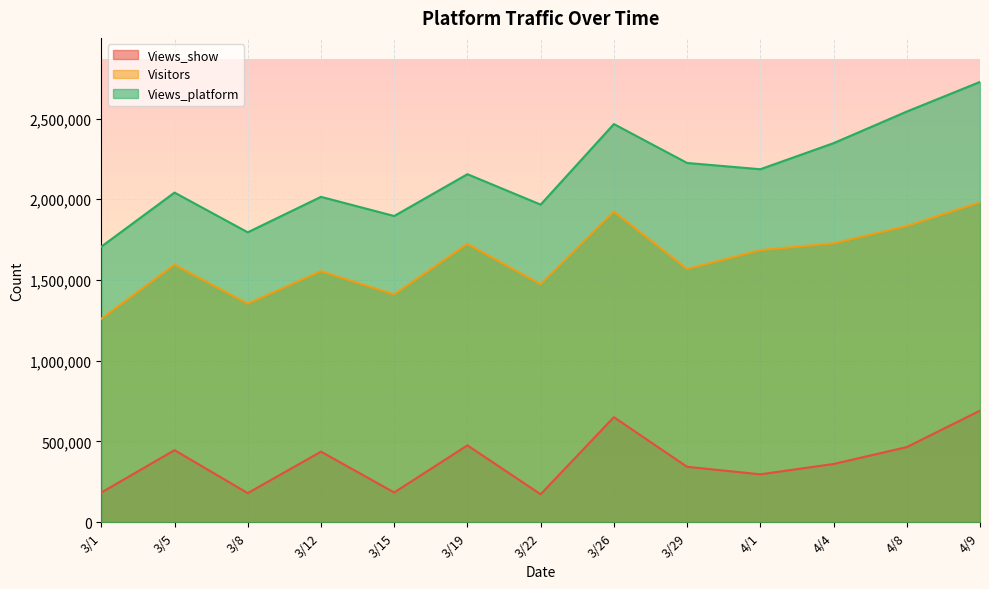

True or false: Views_show has a value of 741827 at 3/5.

False